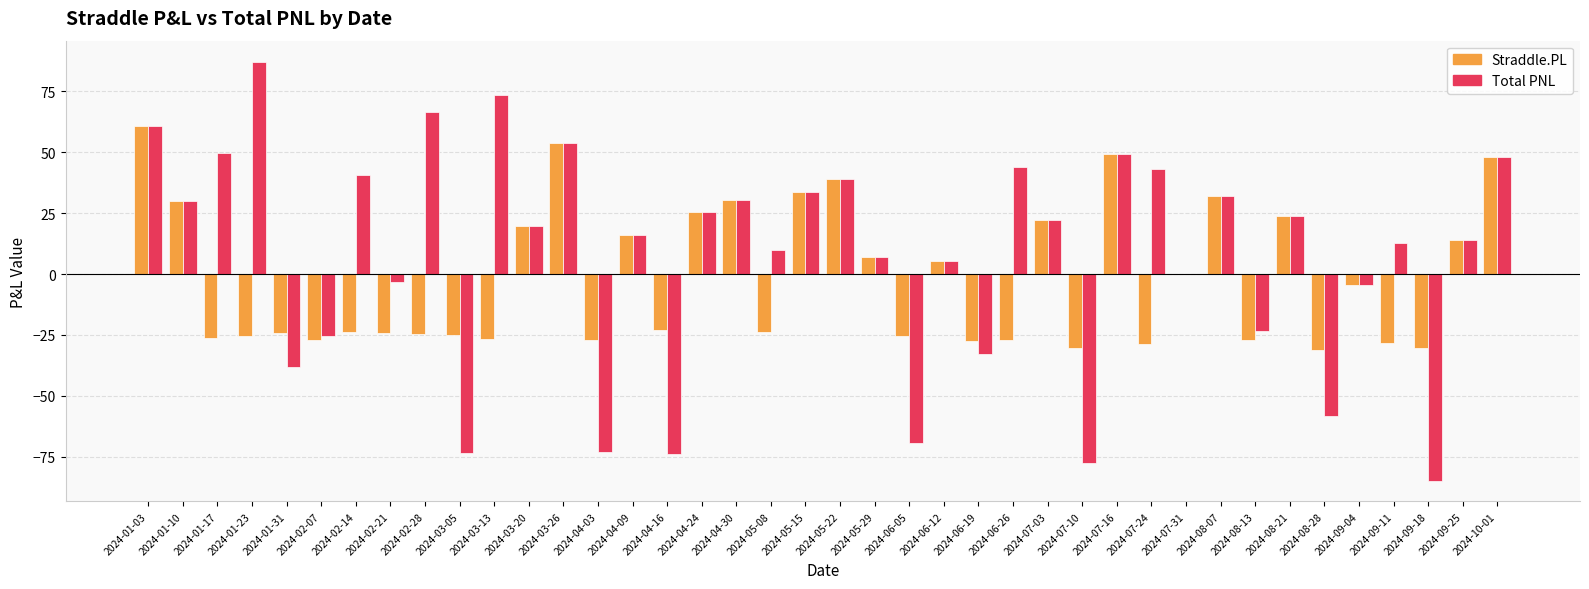

What is the difference between the Total PNL values at 2024-03-13 and 2024-06-26?

29.5